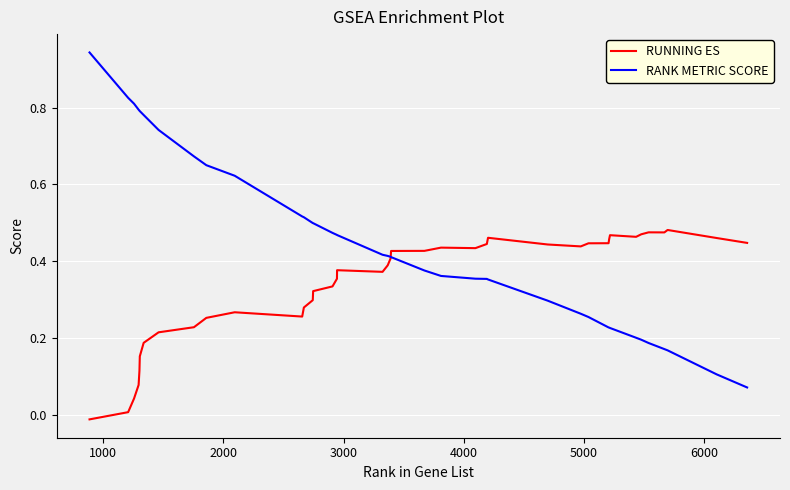

Which series has the largest range (max minus min)?

RANK METRIC SCORE